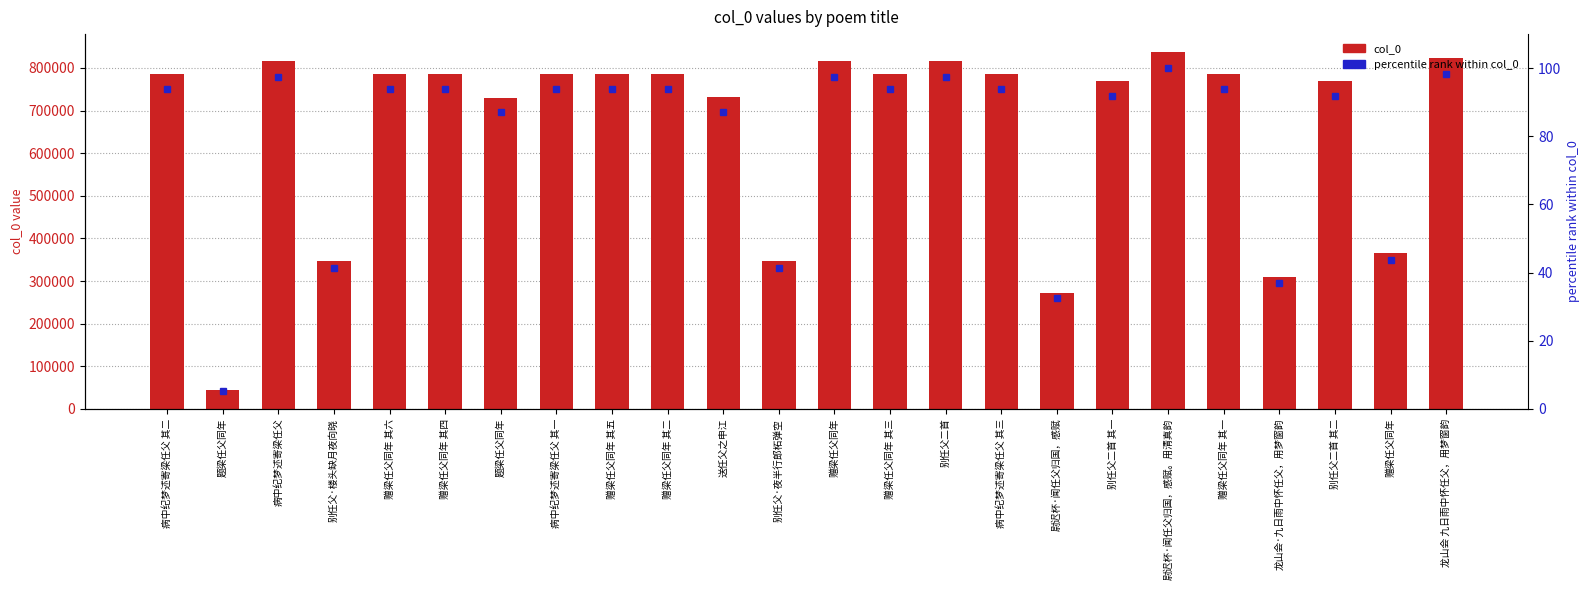

What is the value of the percentile rank within col_0 bar at the 5th from the left?

93.8